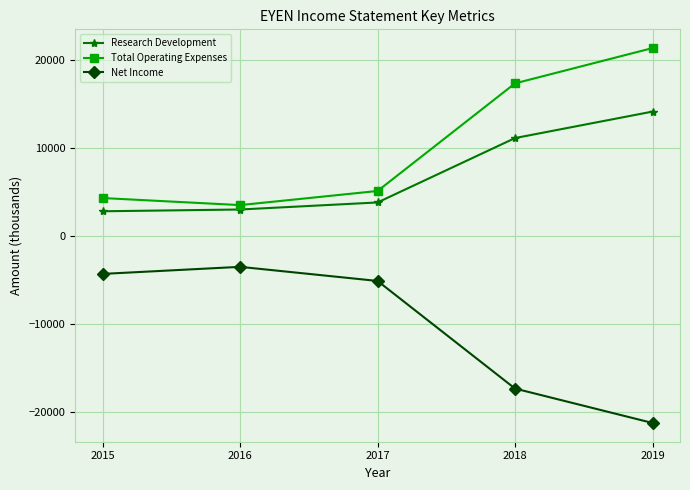

Reading left to right, list all the values displayed in this chart.

Research Development: 2015=2800	2016=3000	2017=3800	2018=11100	2019=14100
Total Operating Expenses: 2015=4300	2016=3500	2017=5100	2018=17300	2019=21300
Net Income: 2015=-4300	2016=-3500	2017=-5100	2018=-17300	2019=-21200